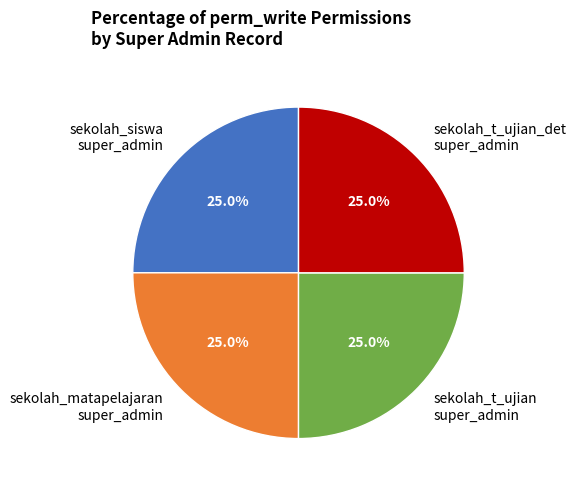

What portion of the pie excludes sekolah_matapelajaran super_admin?

75.0%